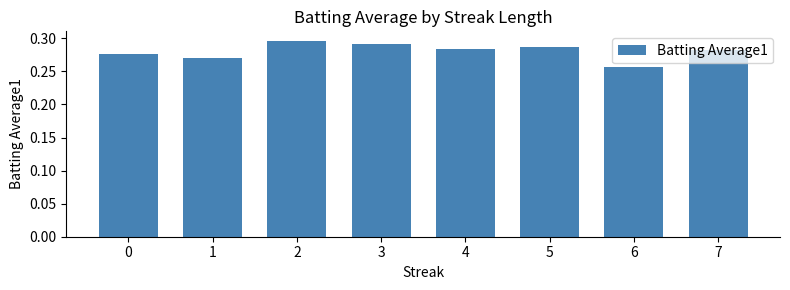

The value at 6 is 0.1. True or false?

False